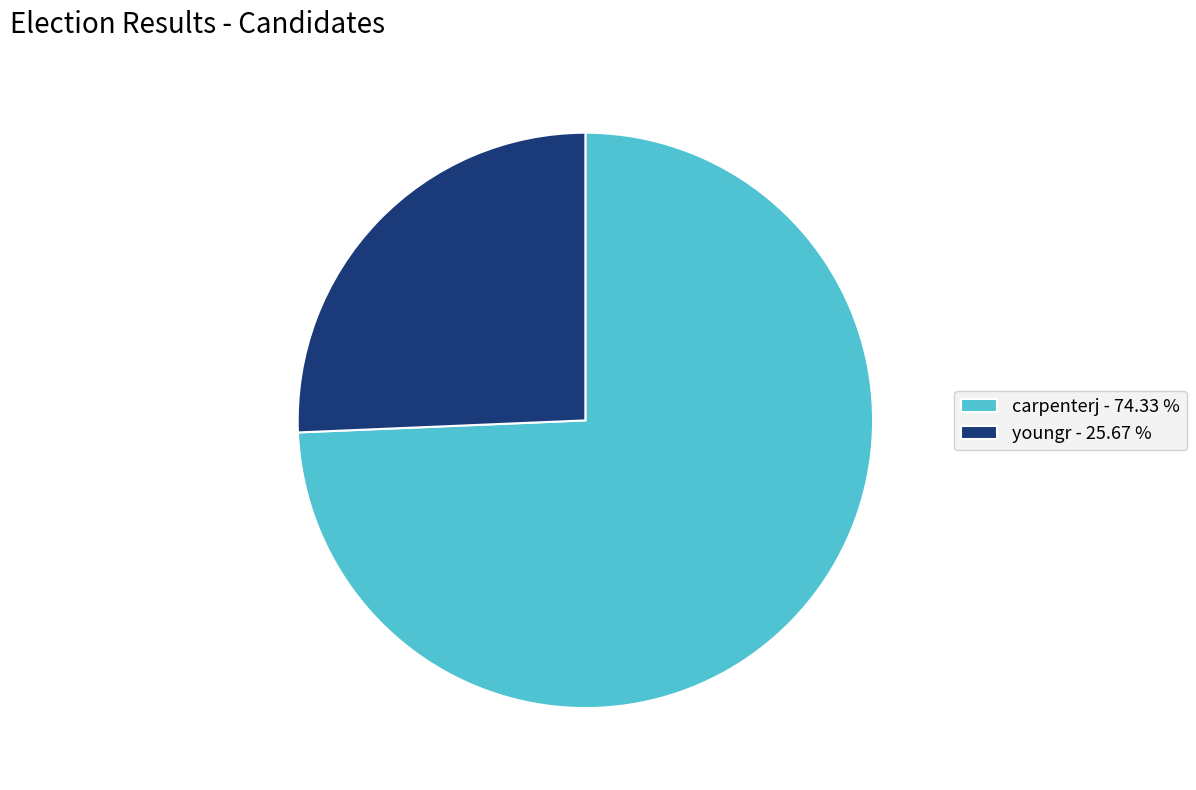

Which slice is the largest?

carpenterj